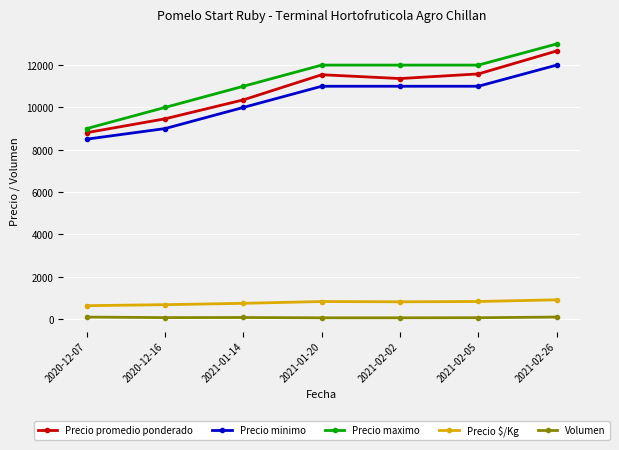

Which series has the largest range (max minus min)?

Precio maximo